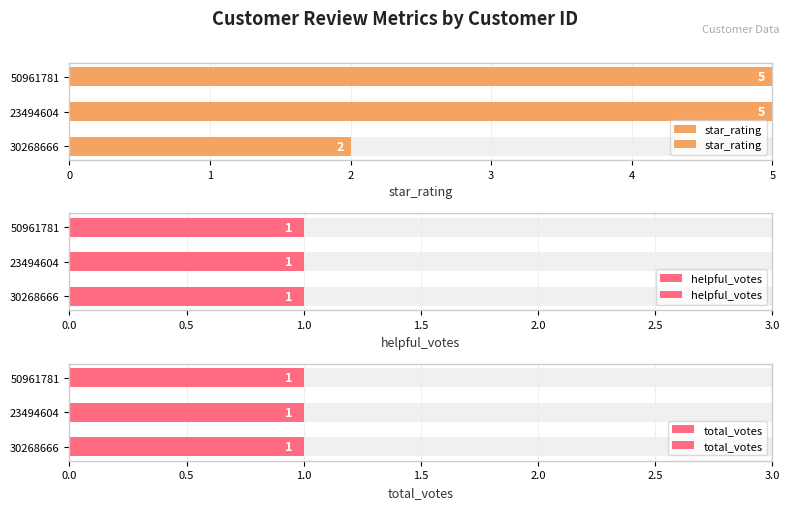

How many groups of bars are there?

3